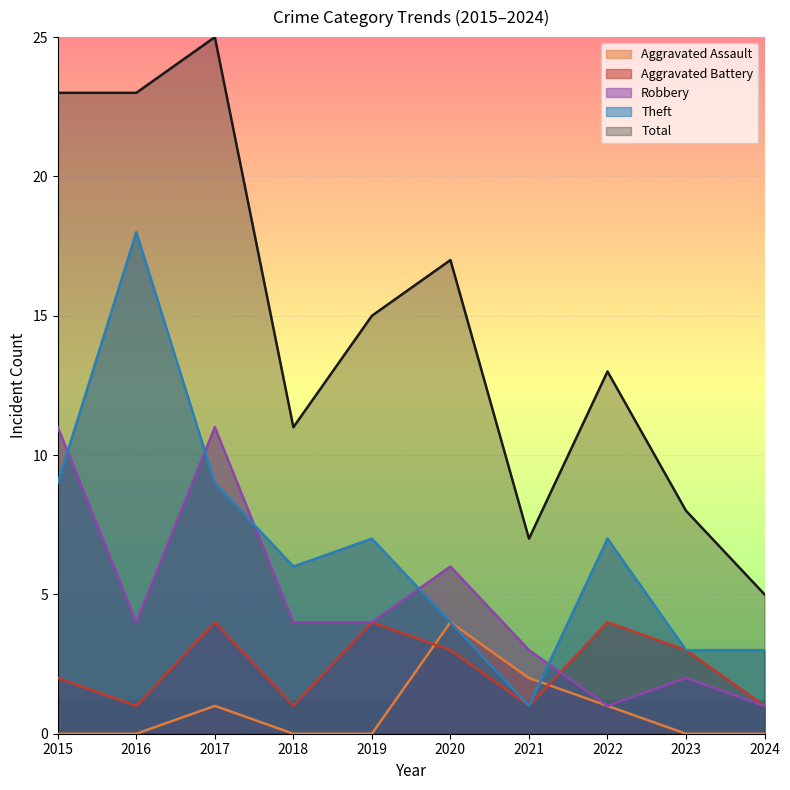

The Theft series shows 7 at 2019. True or false?

True